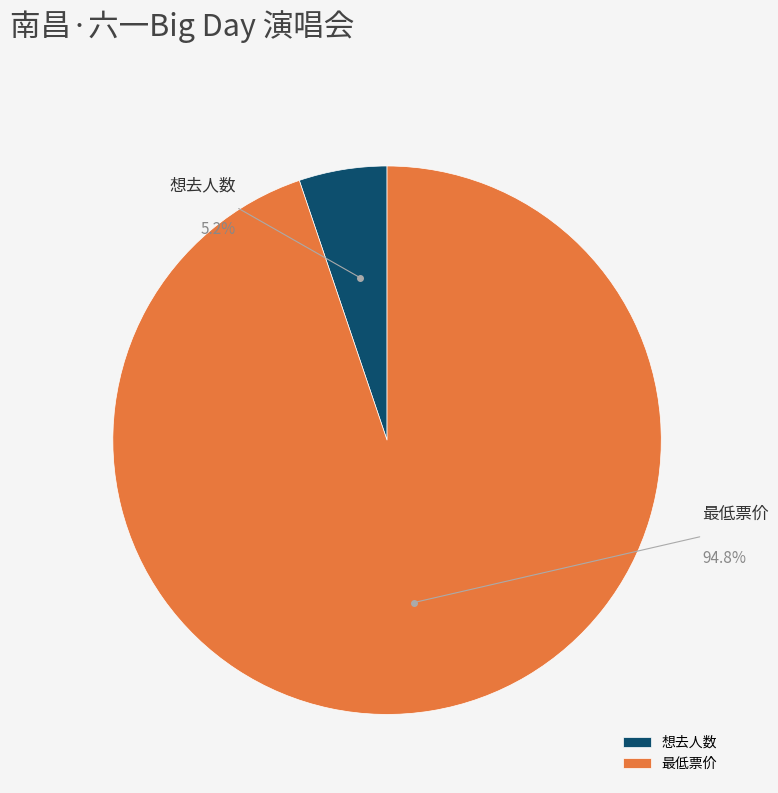

How many segments does this pie chart have?

2